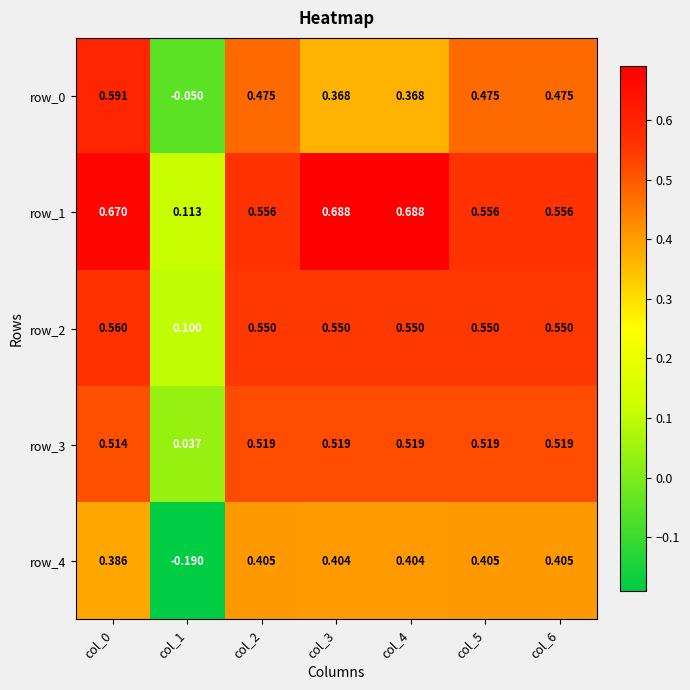

At which category is the sum across all series the highest?

col_0